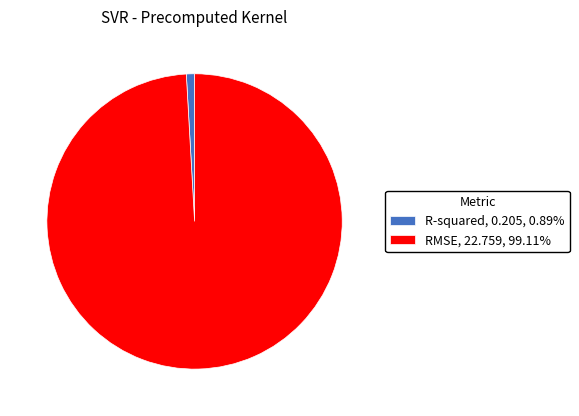

How many segments does this pie chart have?

2